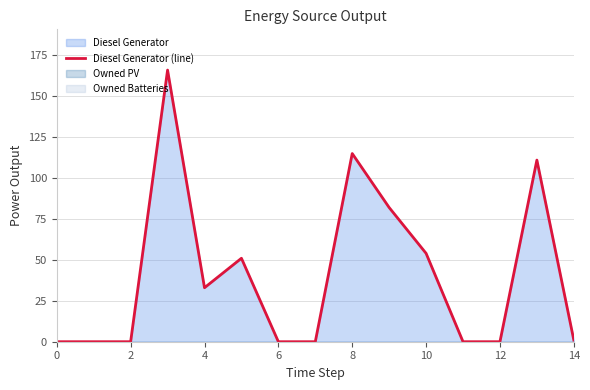

What is the difference between the maximum and second lowest values?

166